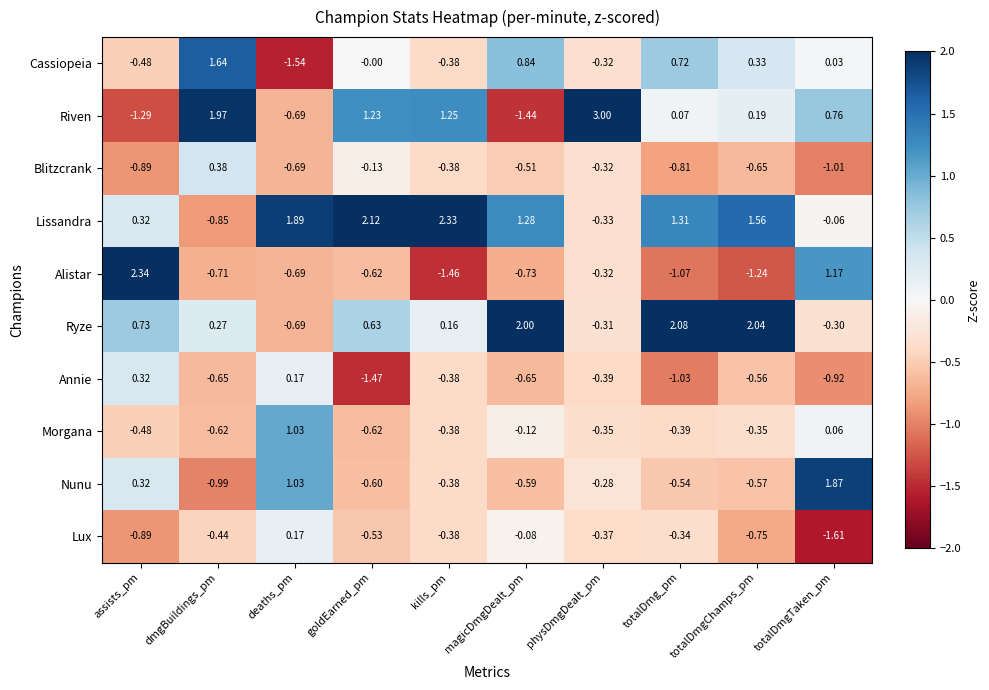

Rank the series by their maximum value, from highest to lowest.

Riven, Alistar, Lissandra, Ryze, Nunu, Cassiopeia, Morgana, Blitzcrank, Annie, Lux